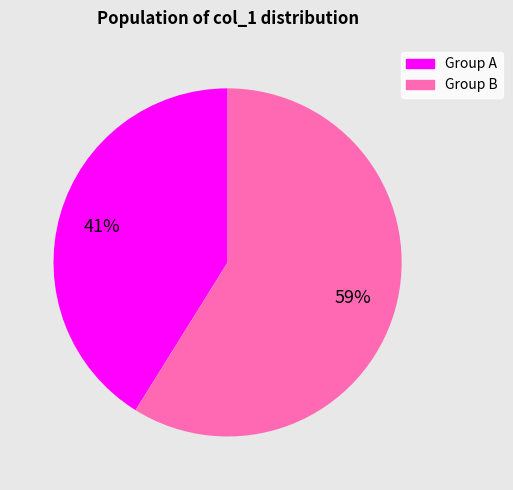

To the nearest percent, what is the average slice percentage?

50%